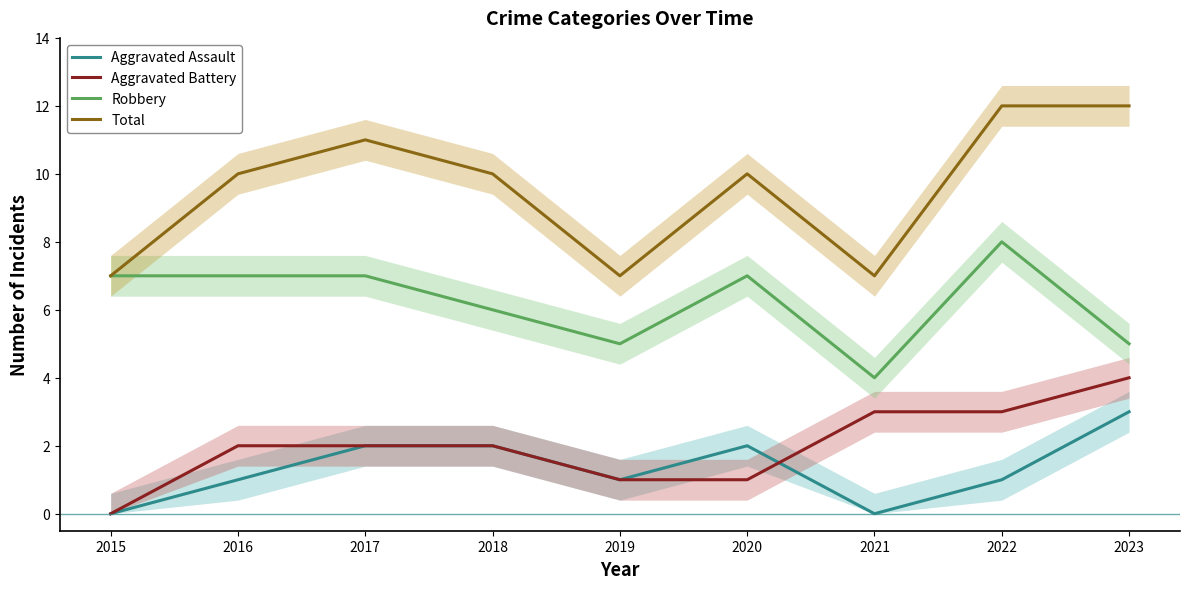

Count the Total values in the range 7 to 11.

7